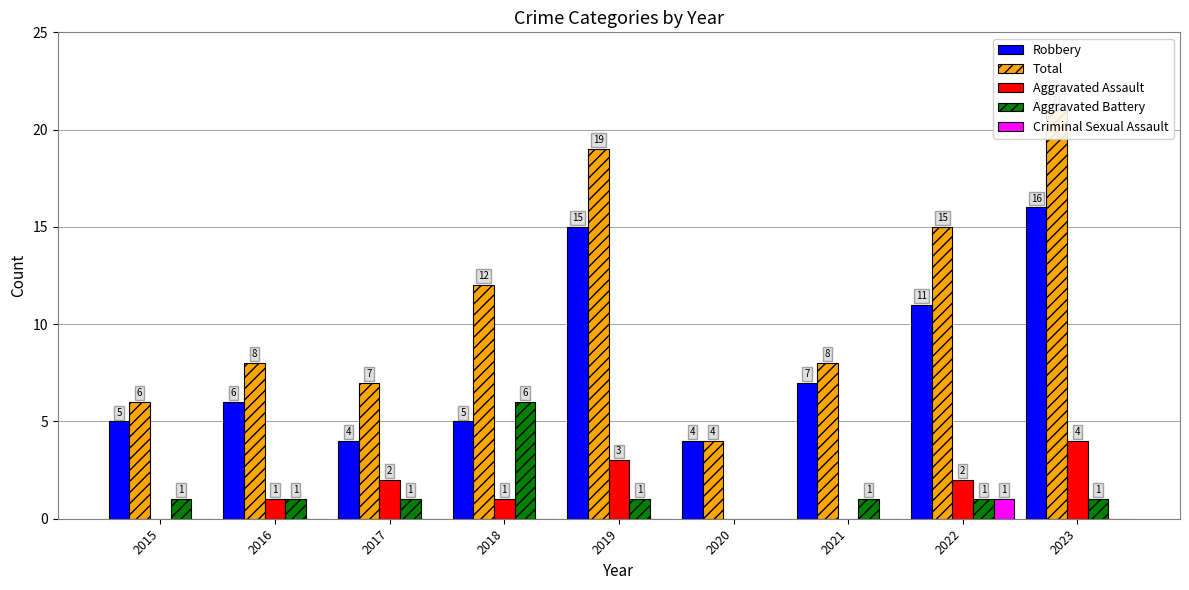

How many data points in Robbery are above 6?

4